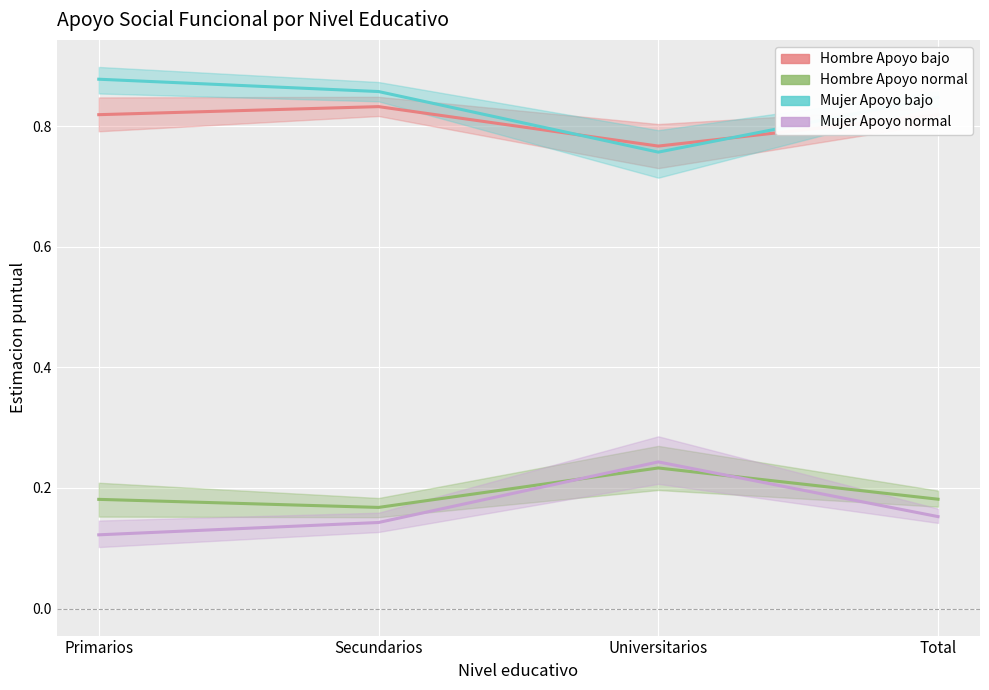

True or false: Mujer Apoyo bajo has a value of 0.9 at Secundarios.

True